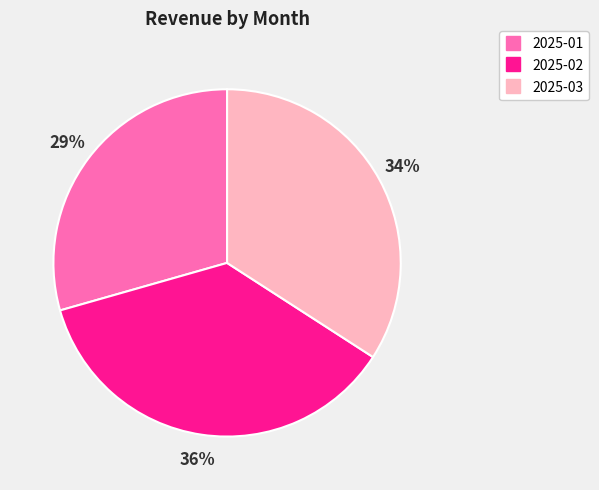

Is it true that 2025-01 is 29% of the pie?

True